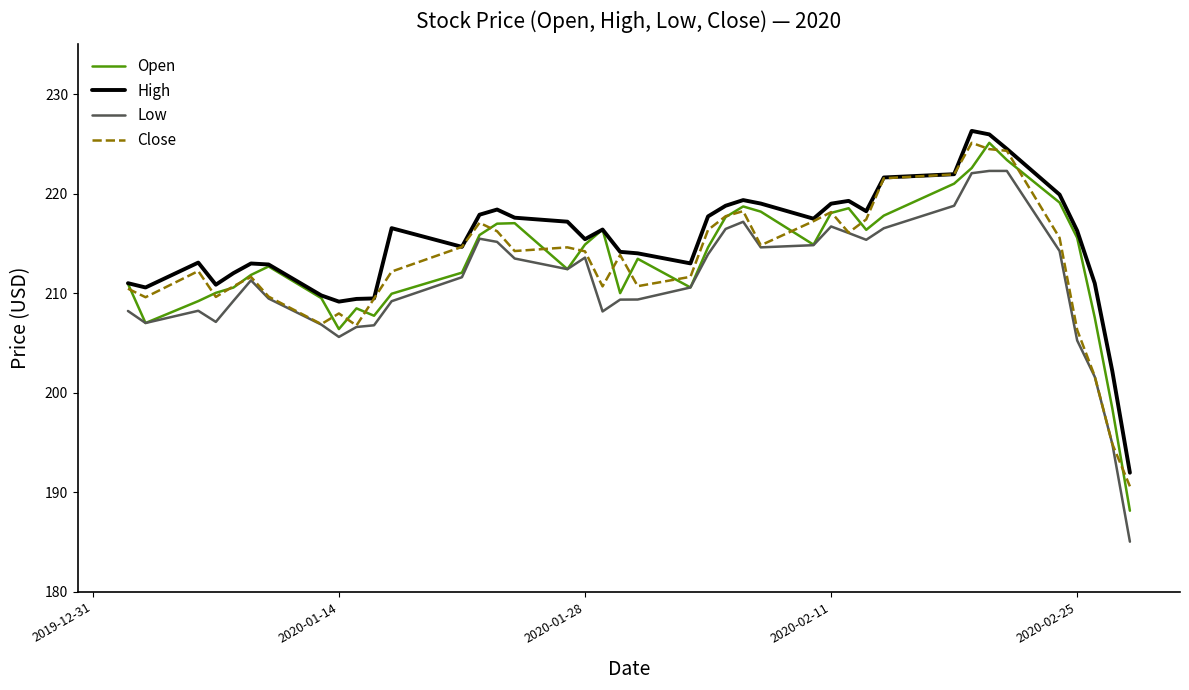

How many lines are shown in the chart?

4